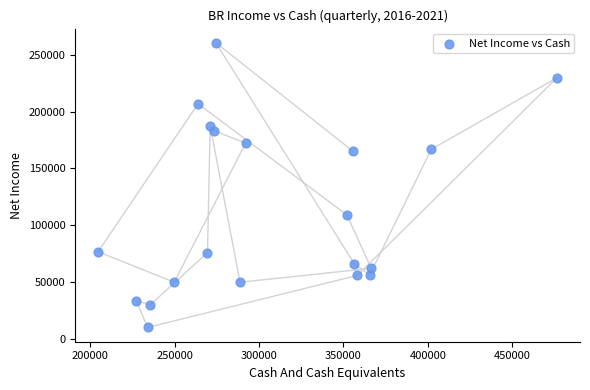

What Y value in the scatter plot is closest to 135250?

109100